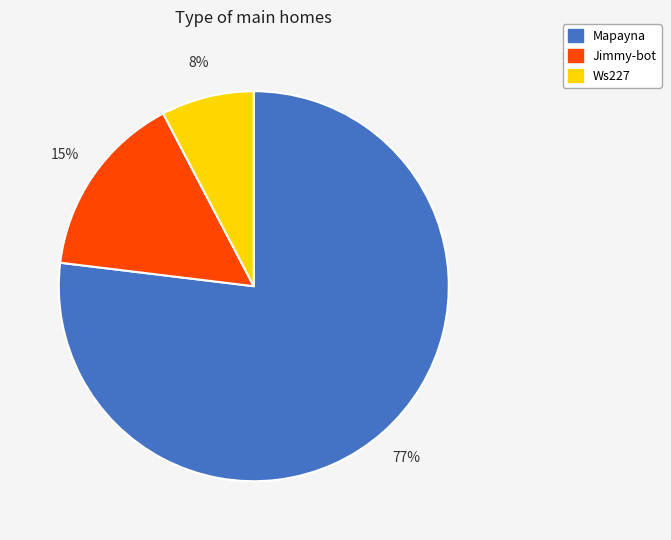

Which category has the biggest portion of the pie?

Mapayna